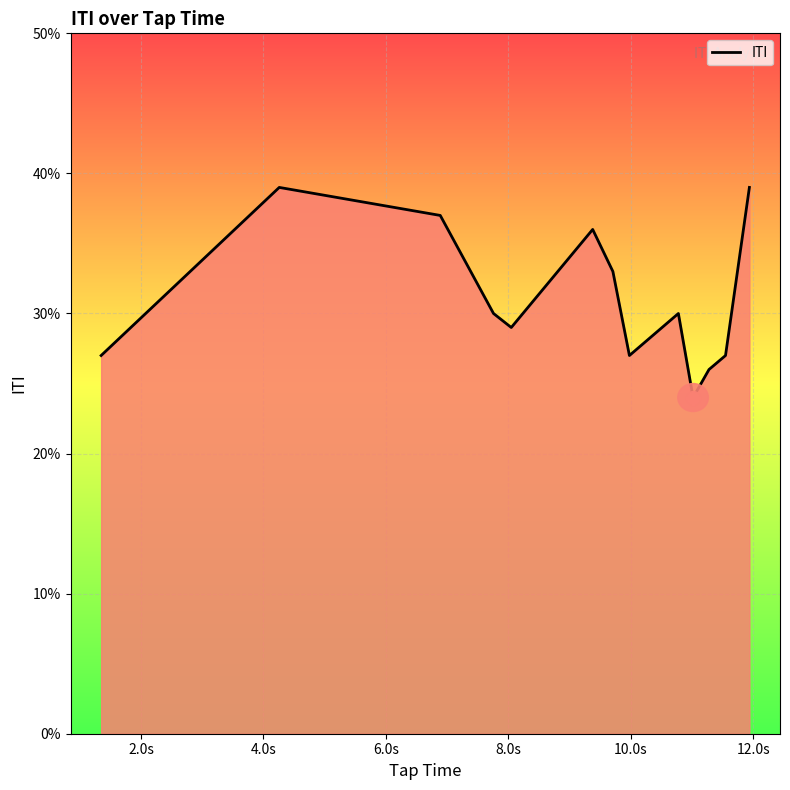

Is this an area chart (filled region under the line)?

Yes